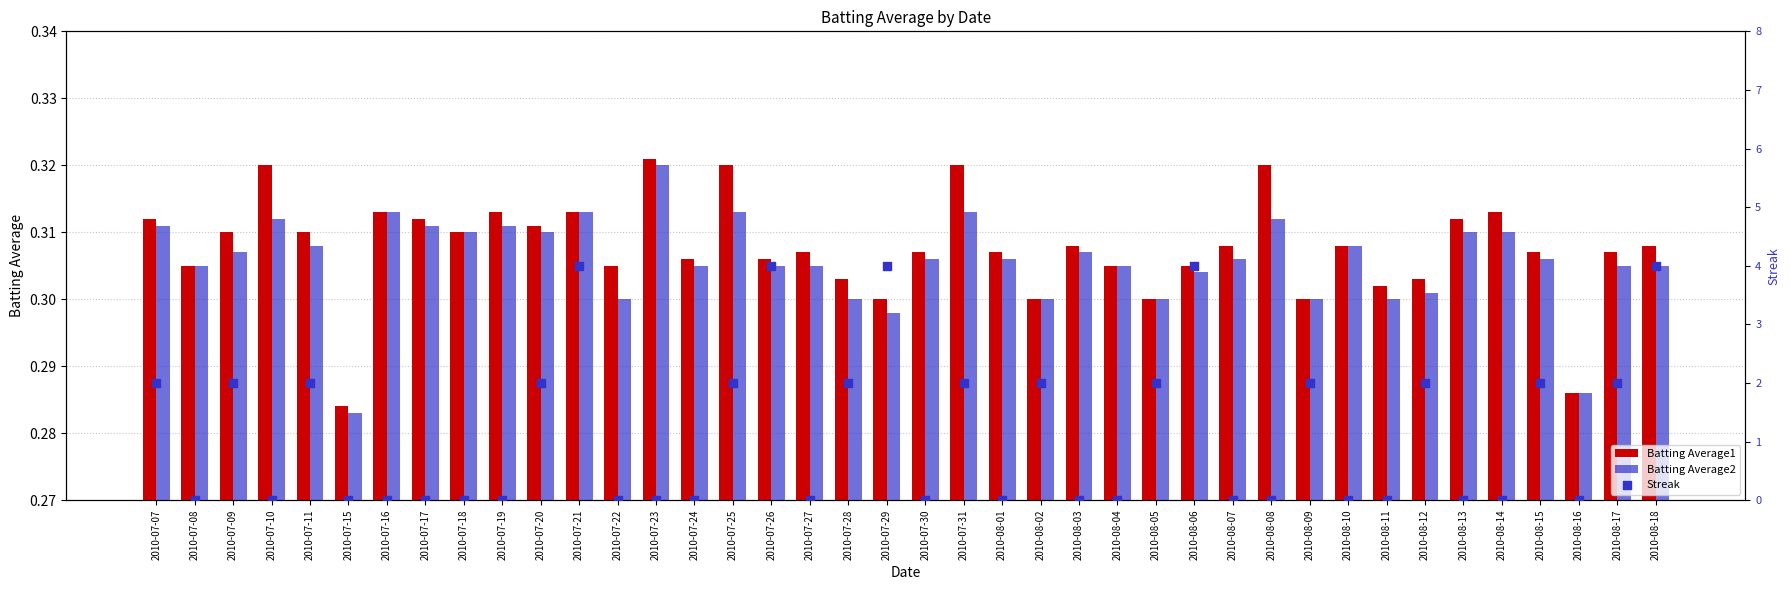

Which series has the largest Y range (max minus min)?

Streak